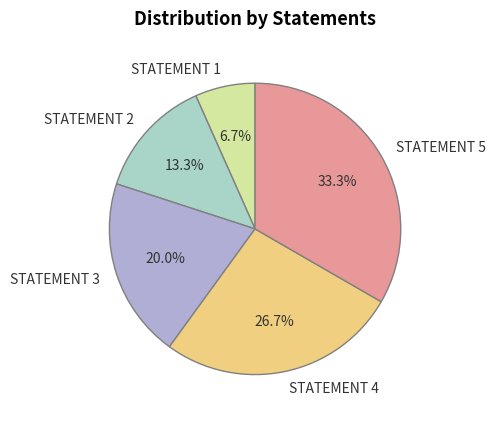

Is it true that STATEMENT 1 is 7% of the pie?

True